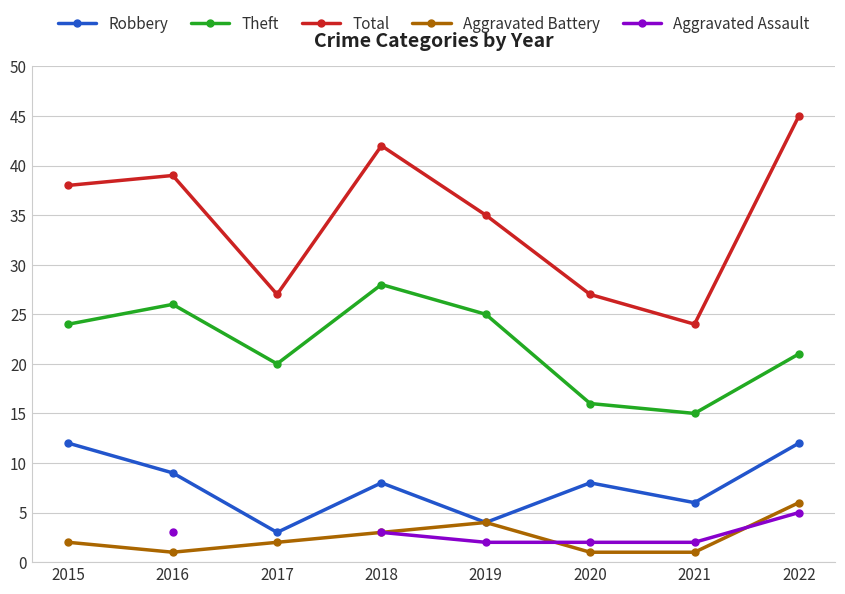

At how many categories does at least one series exceed 44?

1